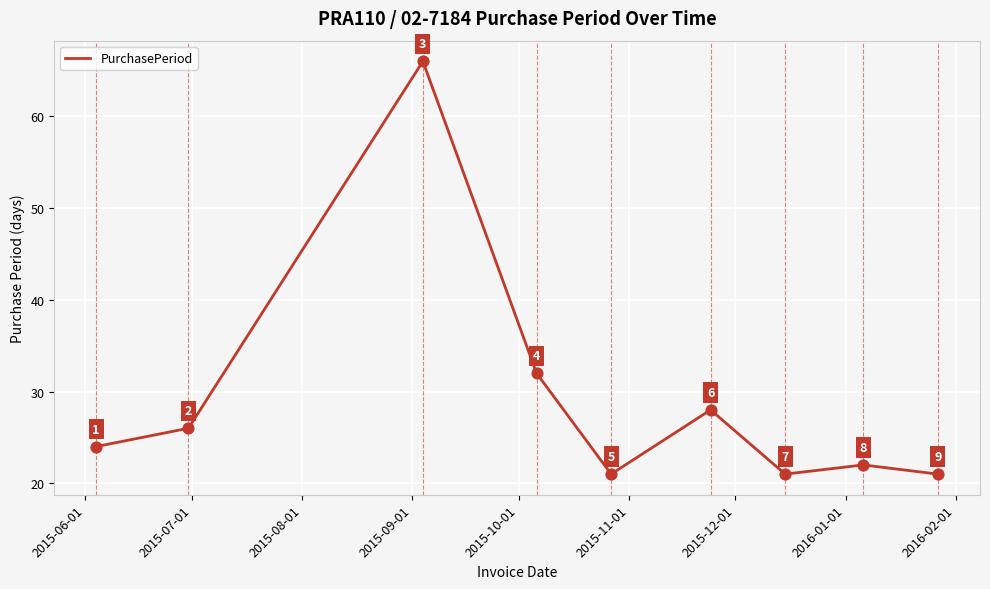

What is the minimum value shown in the chart?

21